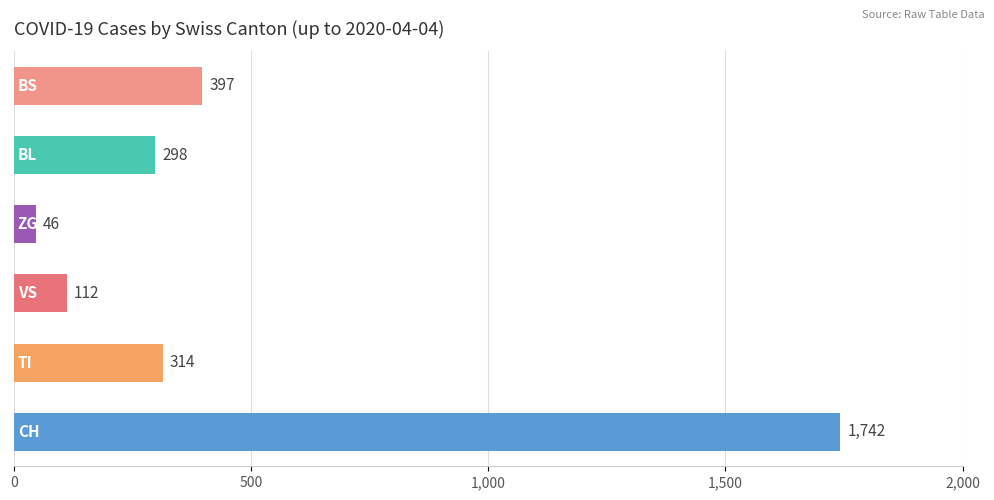

What is the difference between the maximum and minimum values?

1696